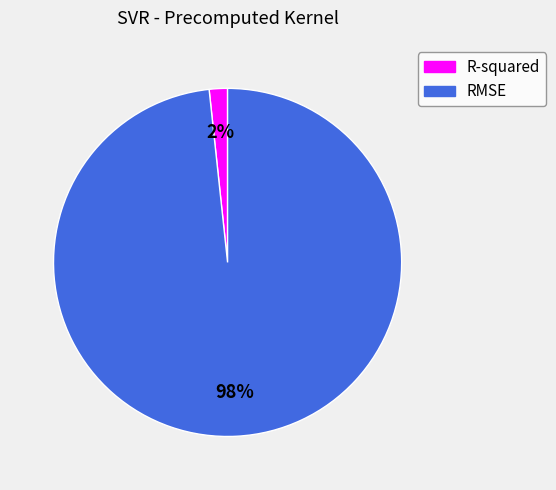

Which has a higher value, RMSE or R-squared?

RMSE